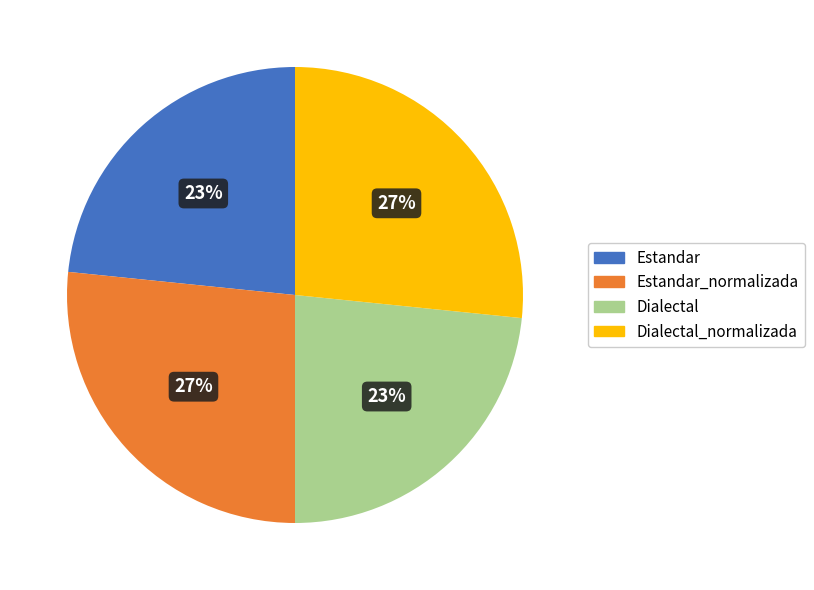

Count the number of slices in the pie.

4